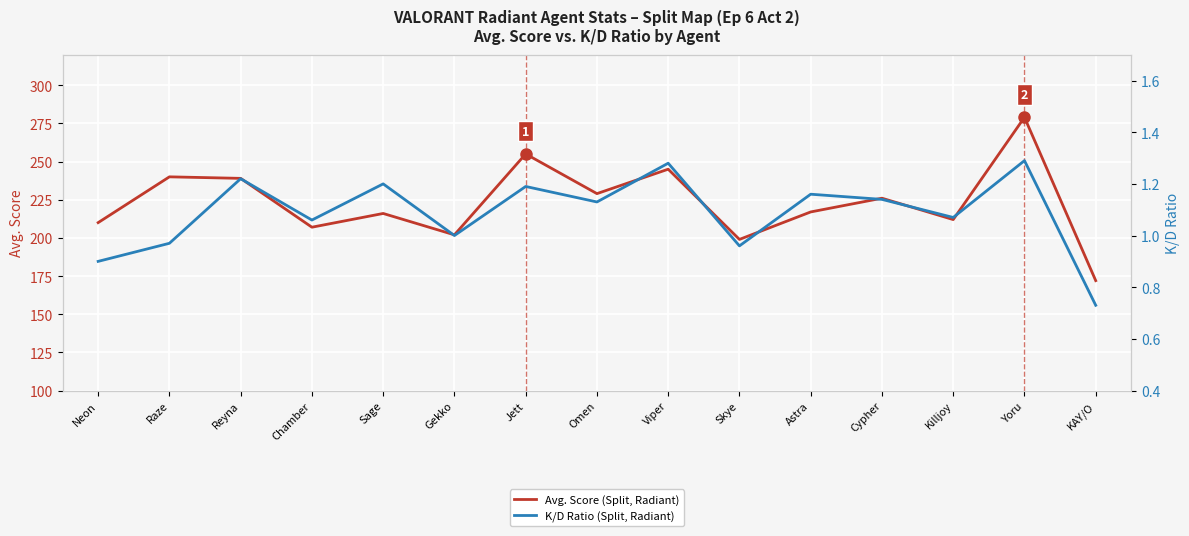

At how many categories does at least one series exceed 94?

15